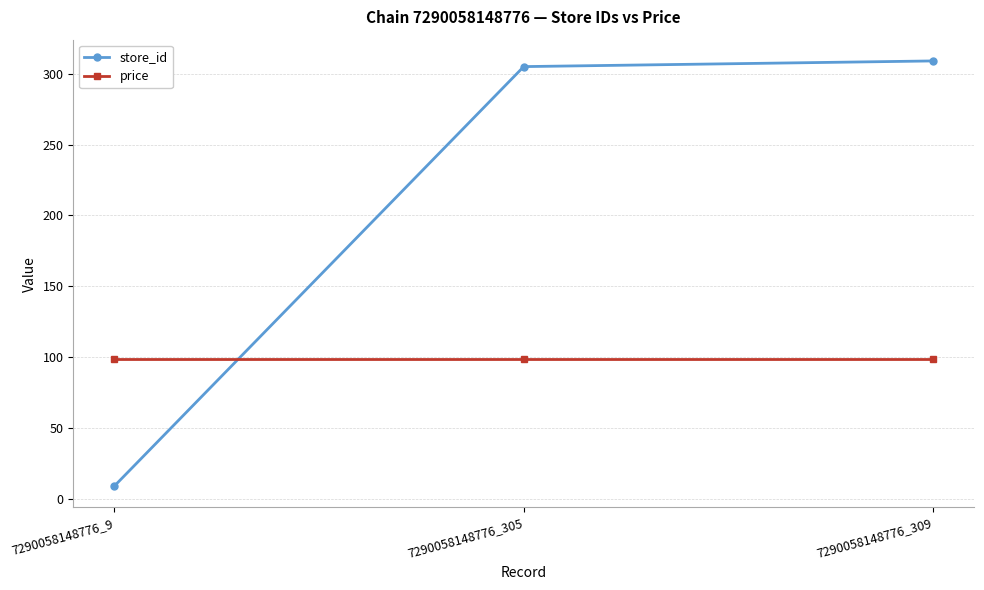

What is the sum of all store_id values?

623